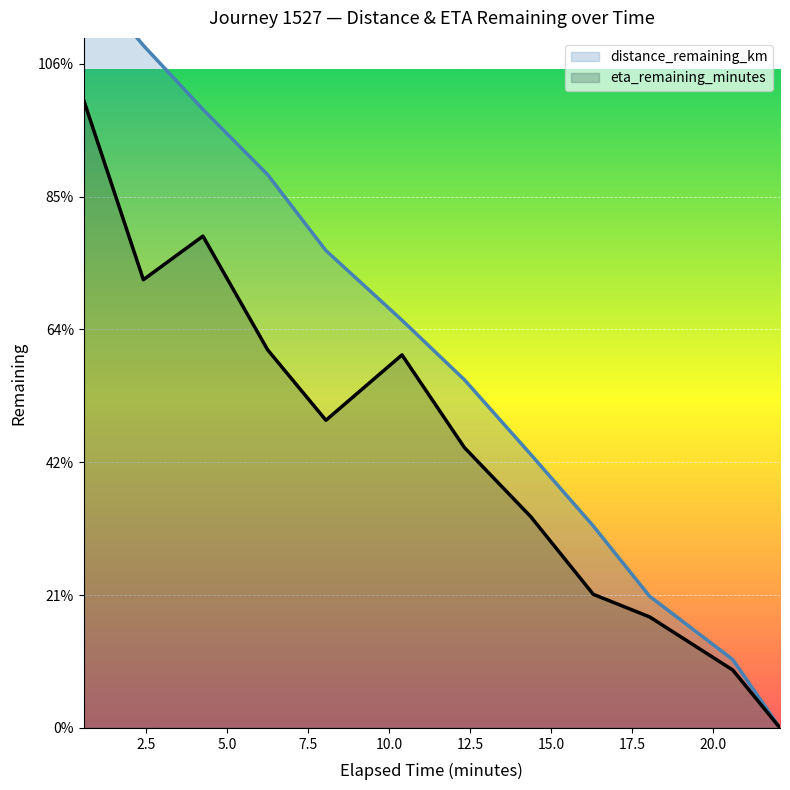

What are all the series names shown in the legend?

distance_remaining_km, eta_remaining_minutes